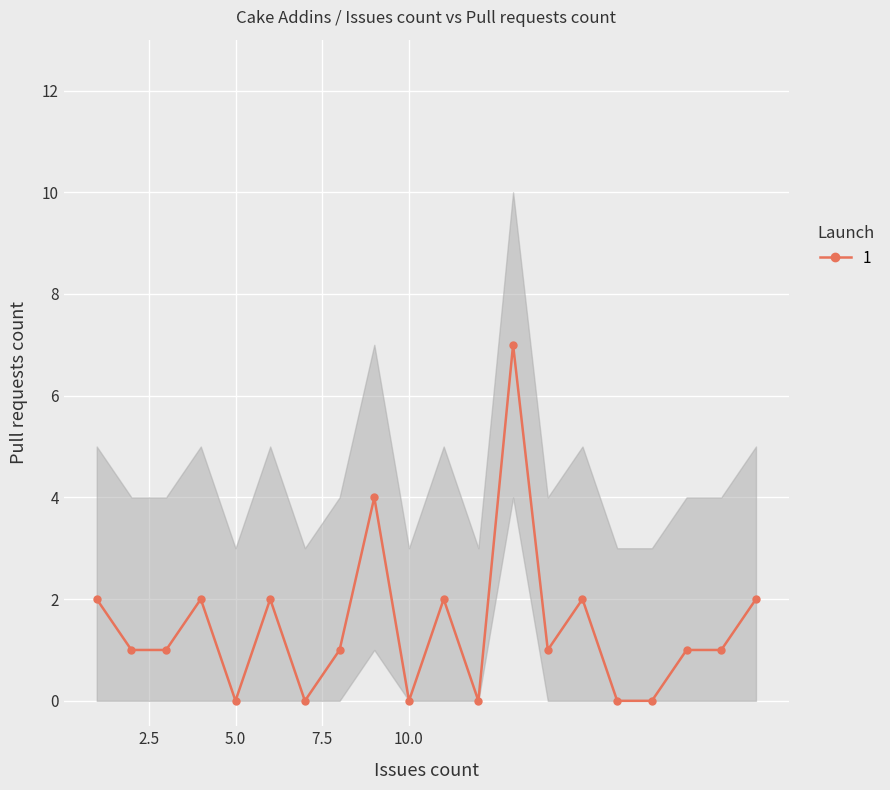

True or false: band_lower has a value of 0 at 5.

True